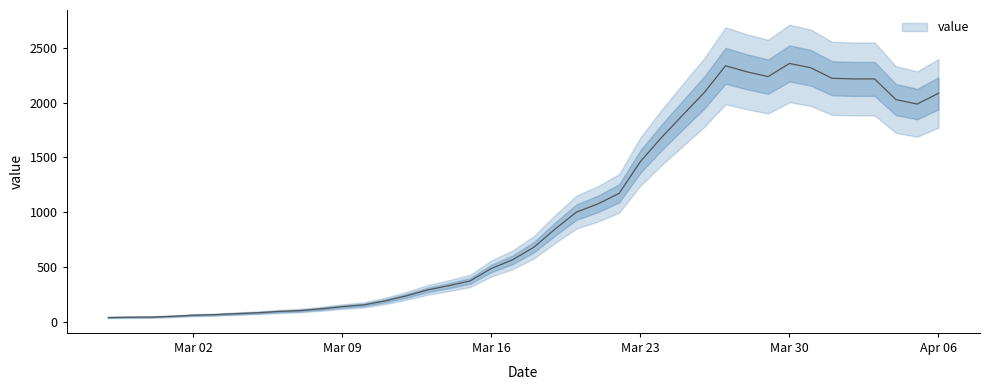

What is the ratio of the value at Mar 30 to the value at Mar 16?

4.8